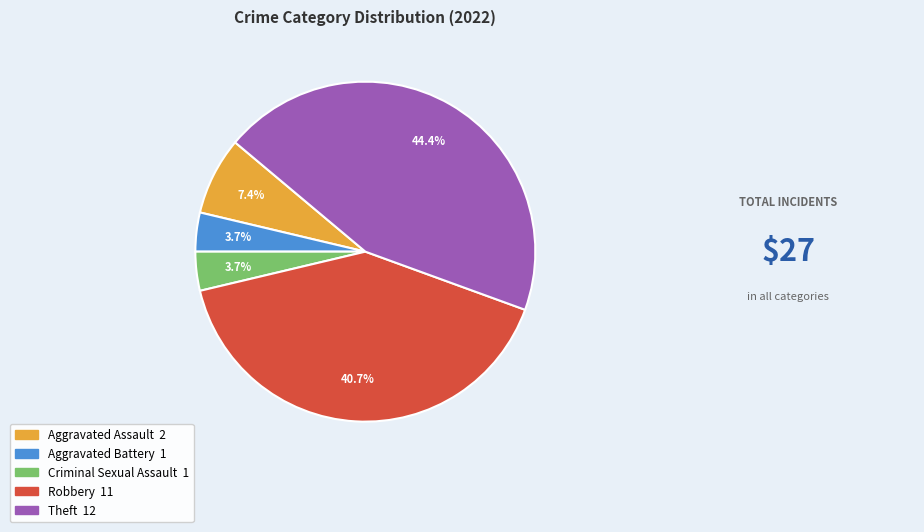

Between Criminal Sexual Assault and Theft, which is larger?

Theft